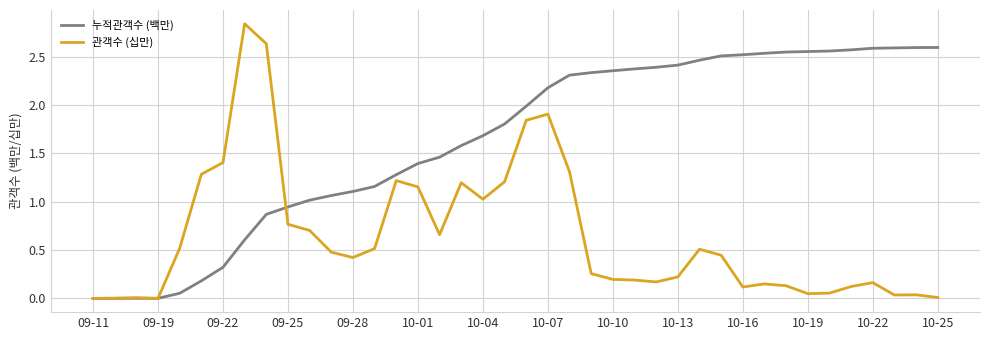

Rank the series by their maximum value, from lowest to highest.

누적관객수 (백만), 관객수 (십만)